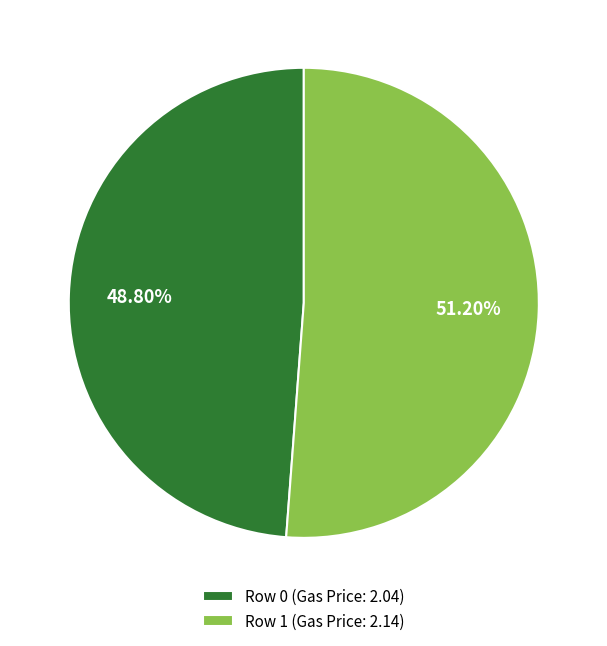

Combined, do Row 1 (Gas Price: 2.14) and Row 0 (Gas Price: 2.04) account for over 50%?

Yes